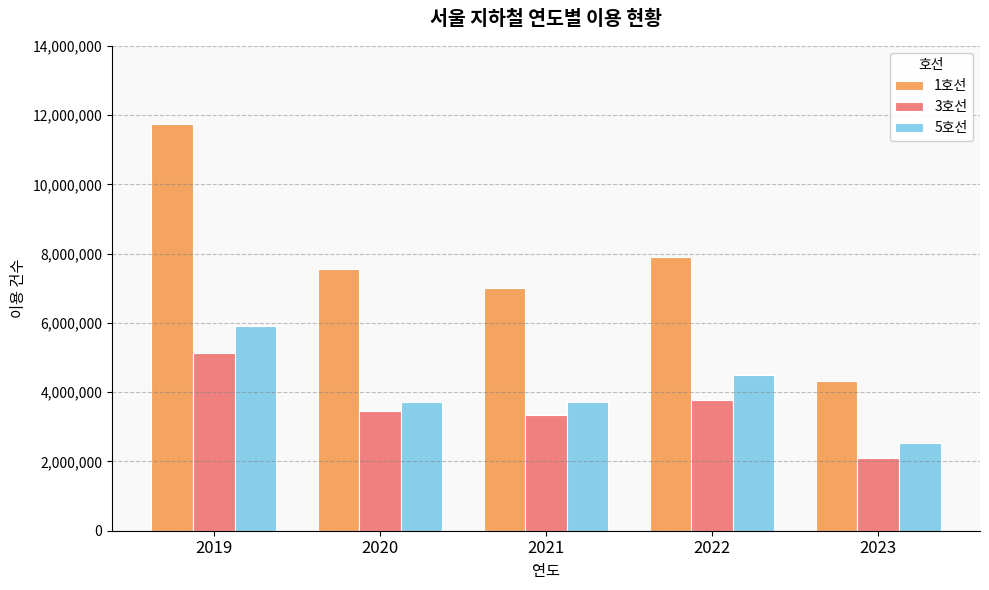

What is the sum of all 5호선 values?

20433335